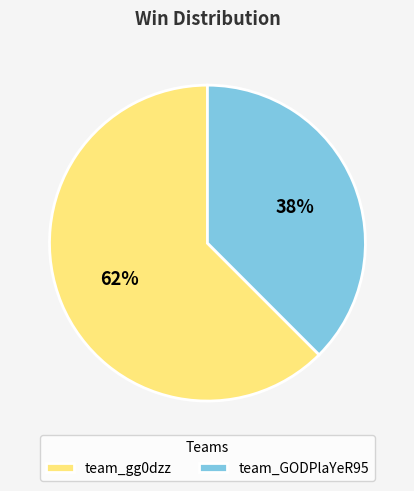

Is the sum of team_GODPlaYeR95 and team_gg0dzz greater than half?

Yes